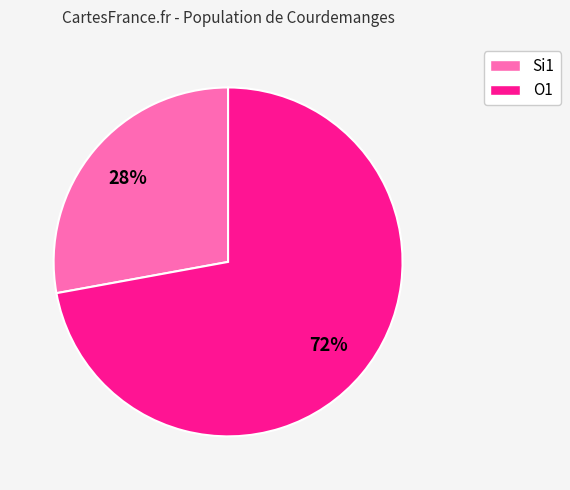

Is there a majority slice in this chart?

Yes